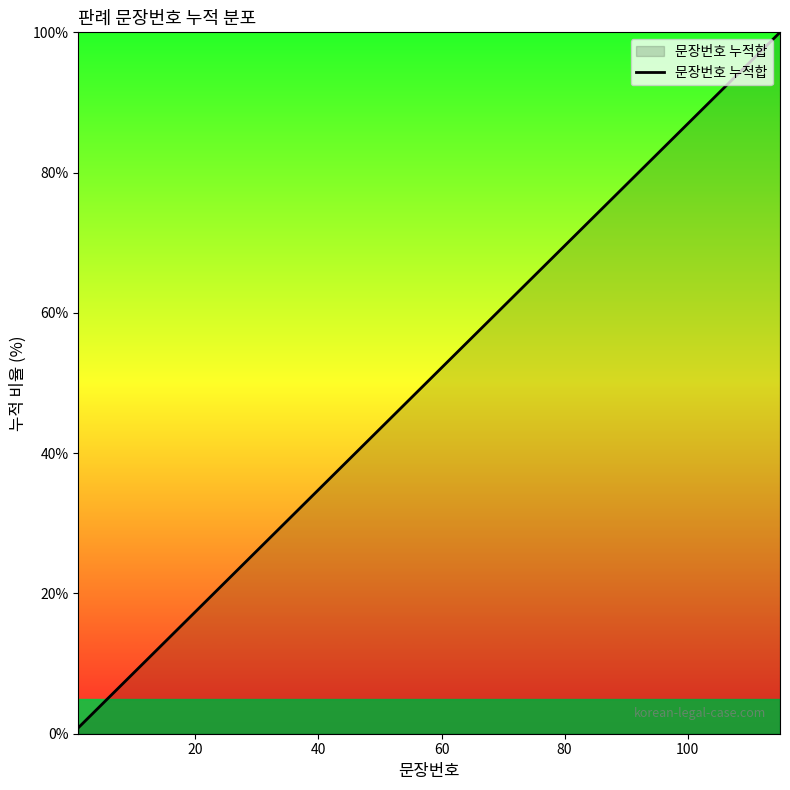

What is the greatest value displayed?

100.0